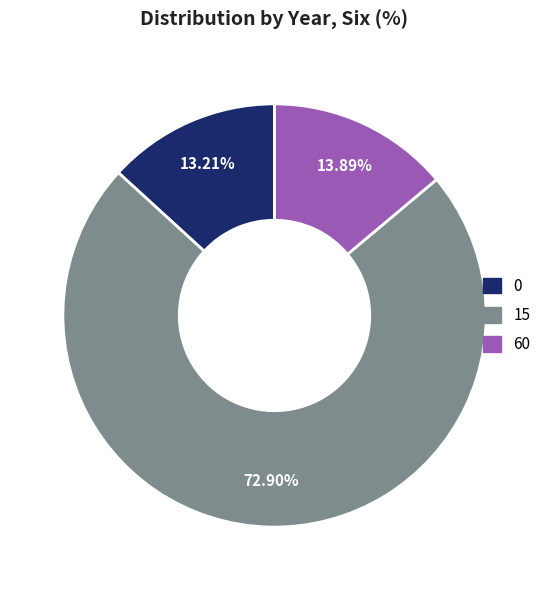

What percentage is the 60 slice, to the nearest percent?

14%